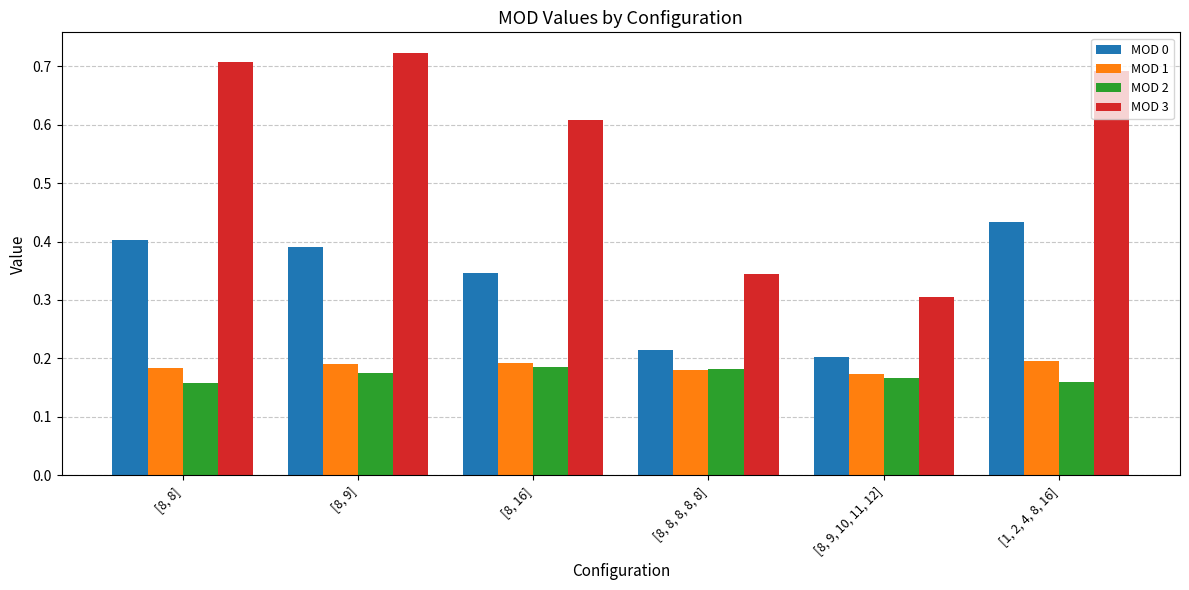

What is the total value across all series at [1, 2, 4, 8, 16]?

1.5